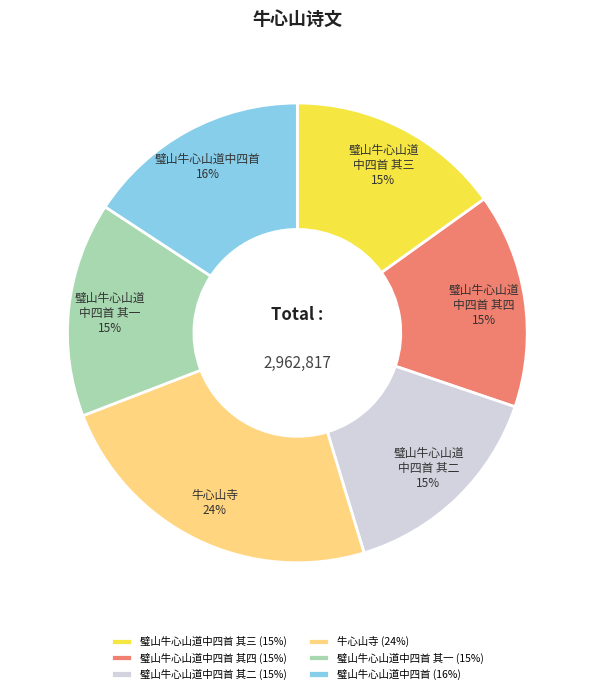

Which slice is the largest?

牛心山寺 (24%)